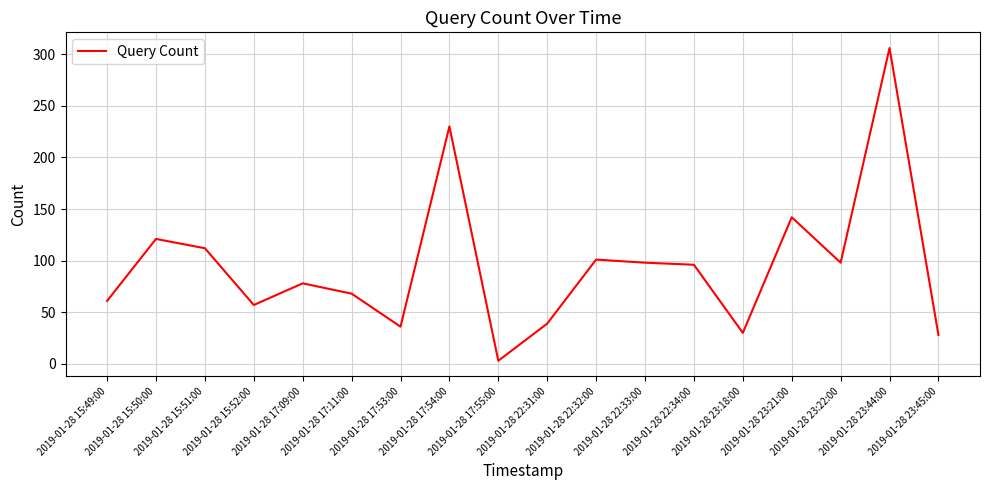

Where does the data first go above 96?

2019-01-28 15:50:00